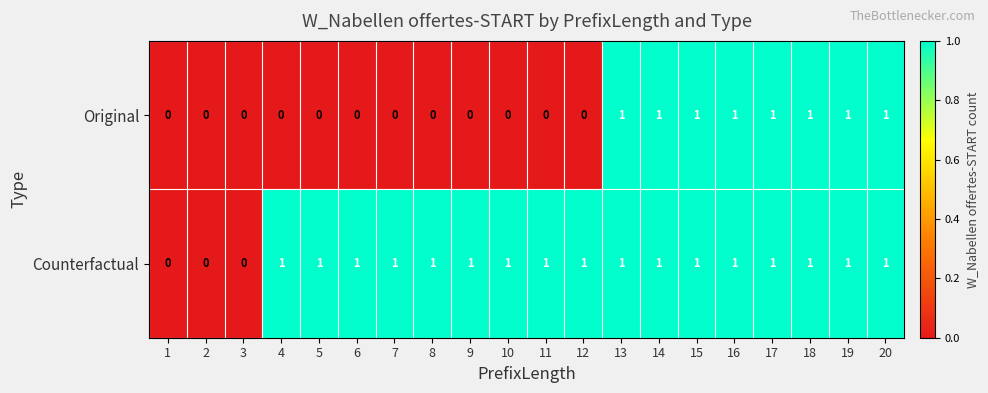

How many Original values are between 0 and 1?

20